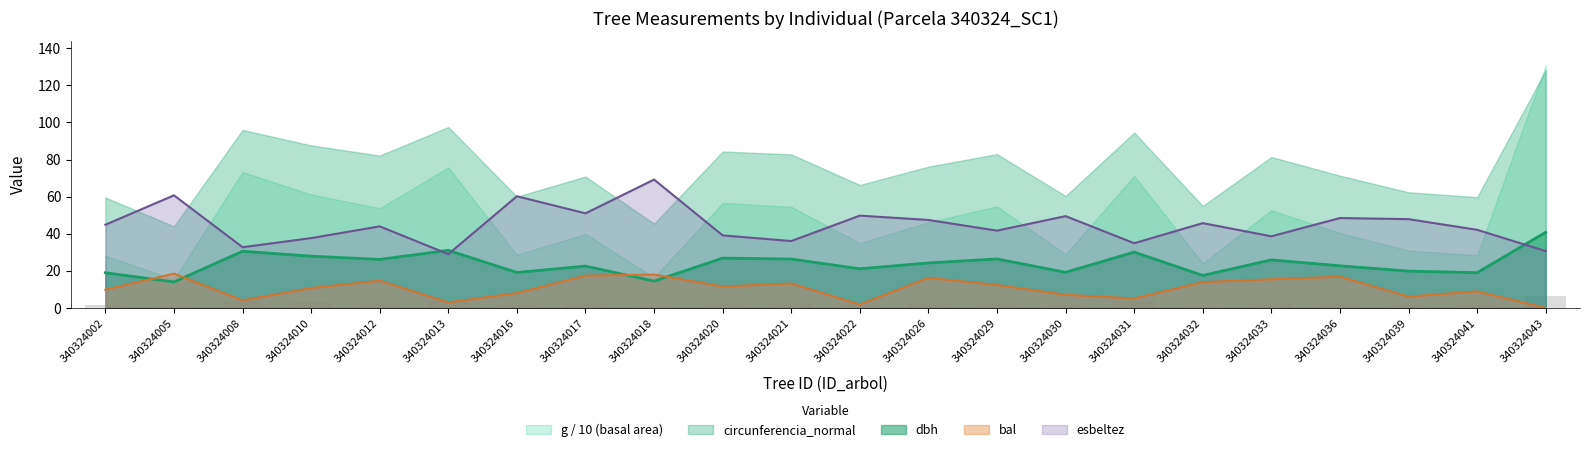

What is the sum of all esbeltez values?

981.1